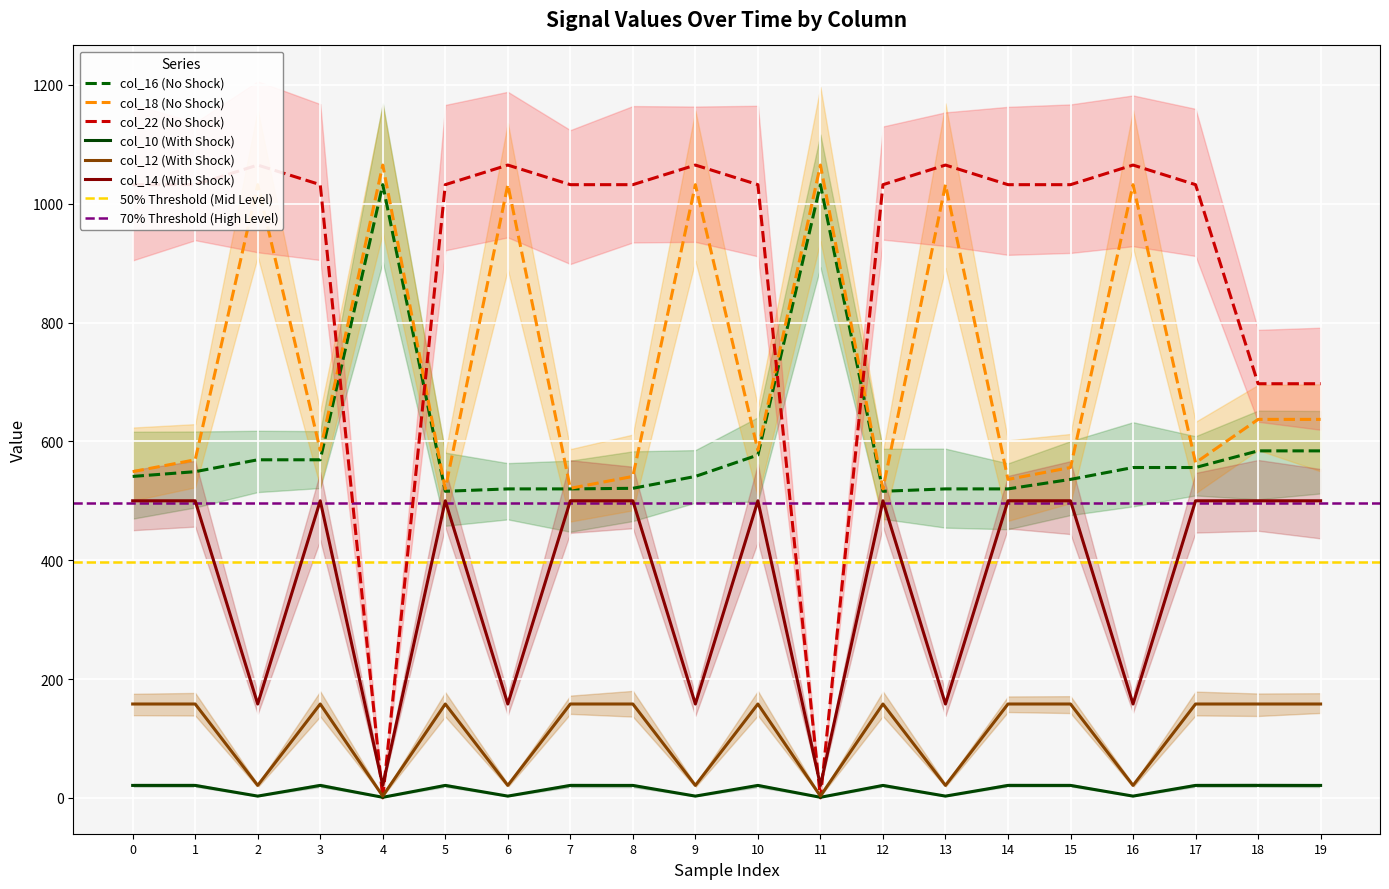

What is the total value across all series at 9?

2820